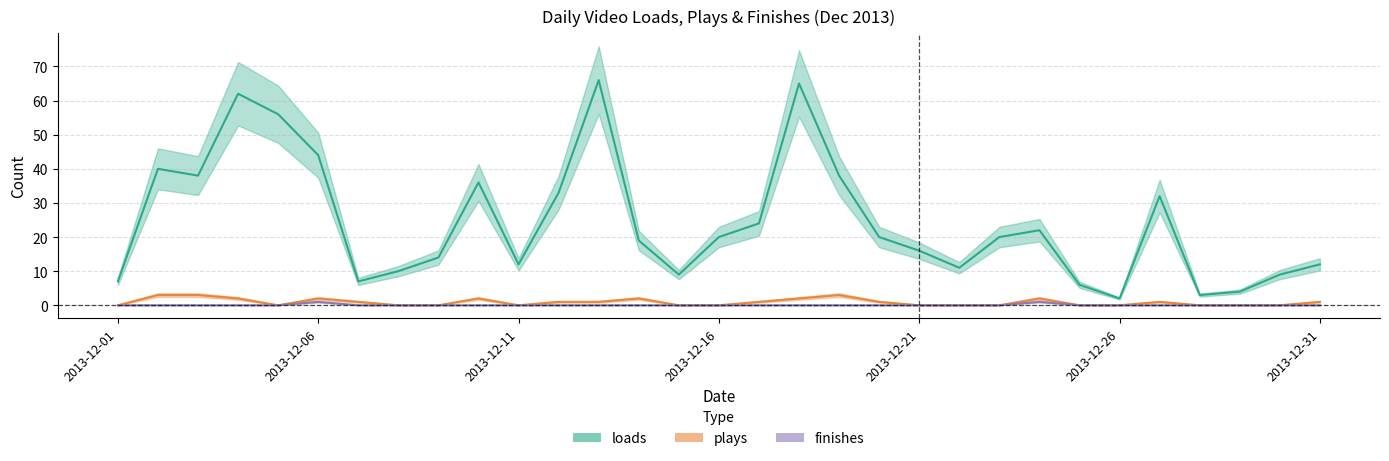

At 2013-12-12, list the series in order from largest to smallest.

loads, plays, finishes